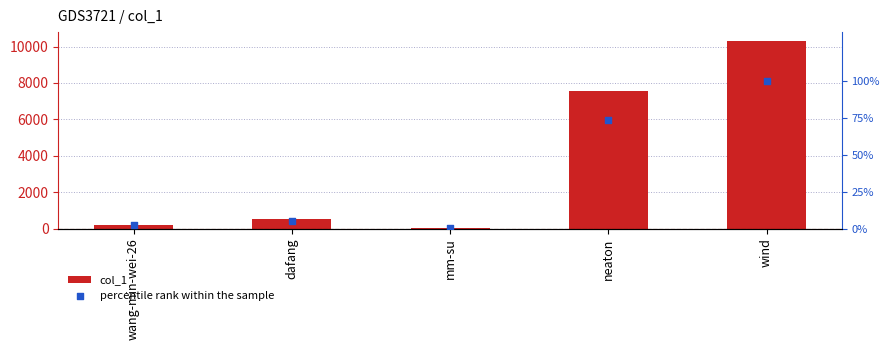

At how many categories does at least one series exceed 4471?

2